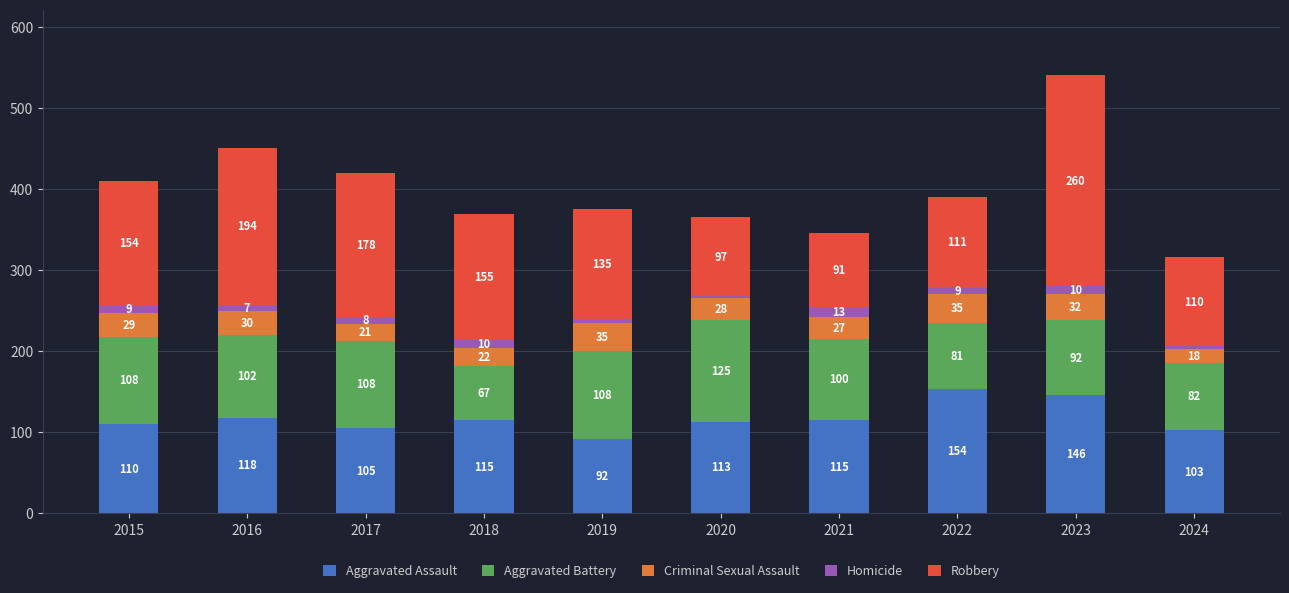

What are all the series names shown in the legend?

Aggravated Assault, Aggravated Battery, Criminal Sexual Assault, Homicide, Robbery